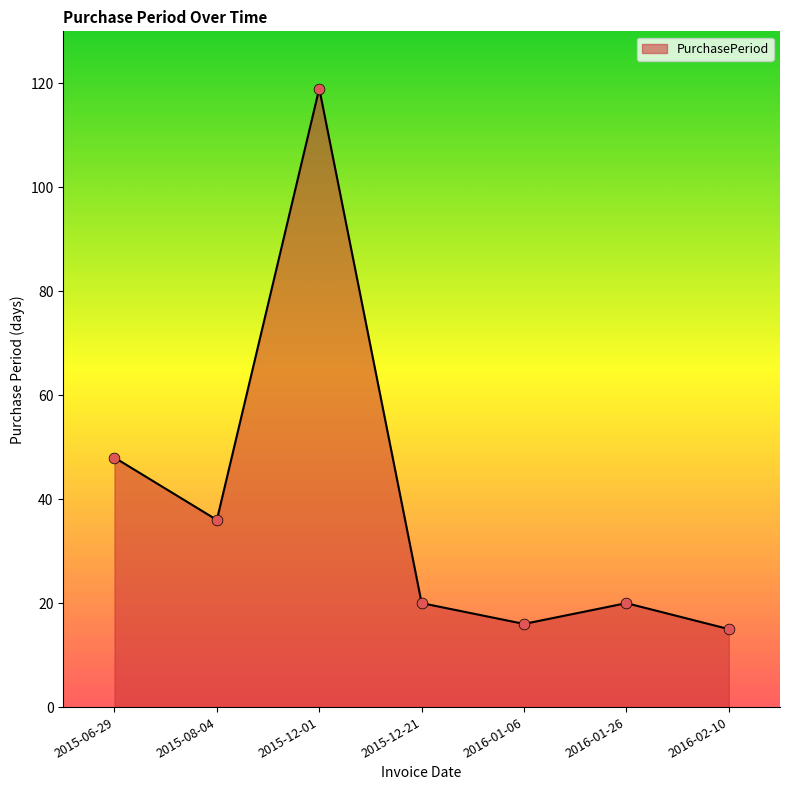

Between 2015-08-04 and 2016-02-10, which is larger?

2015-08-04